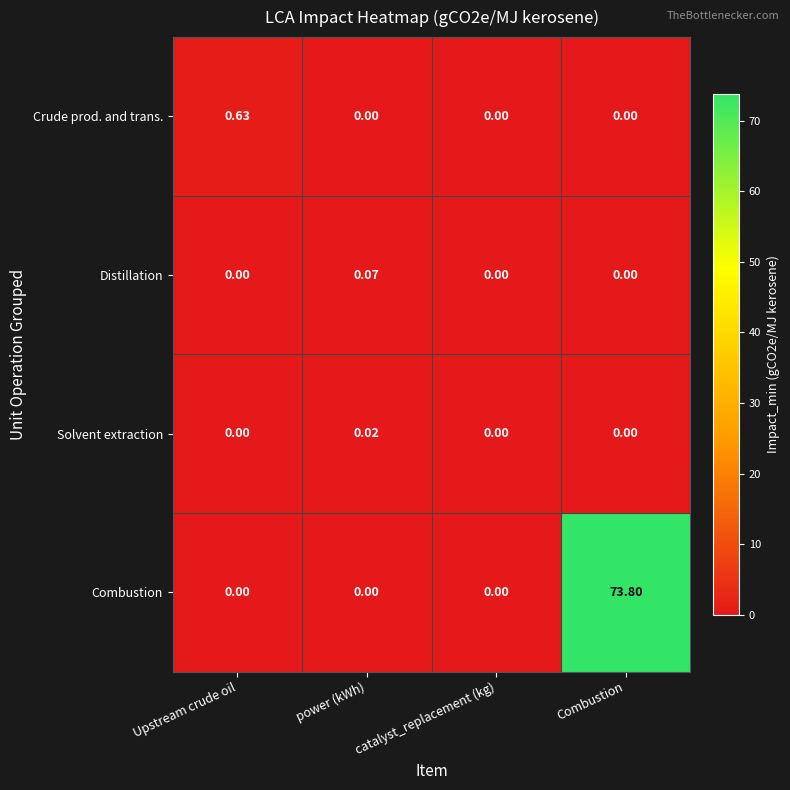

Which series has the largest total across all categories?

Combustion